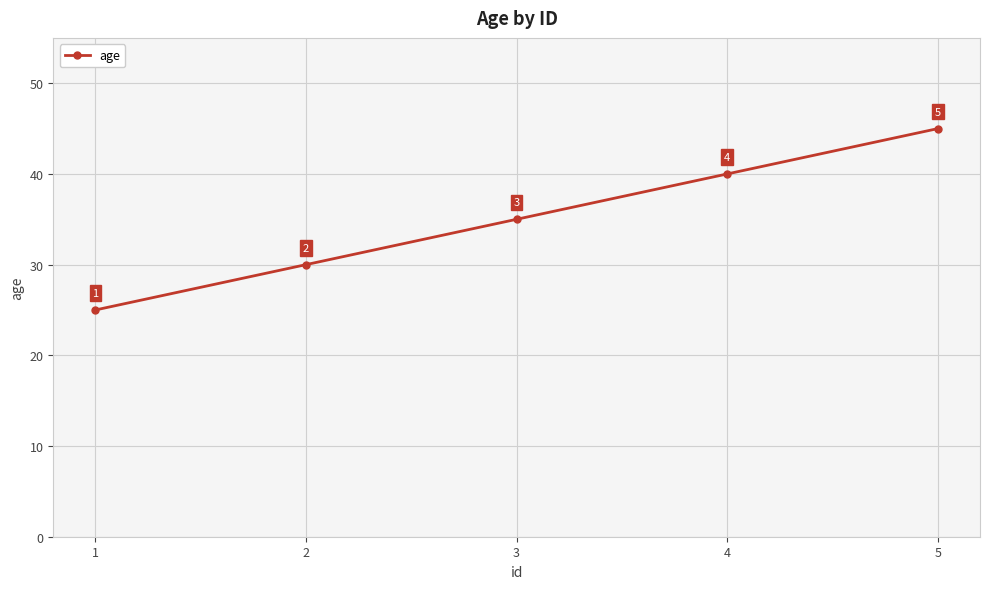

Reading right to left, extract all data points from this chart.

5=45	4=40	3=35	2=30	1=25